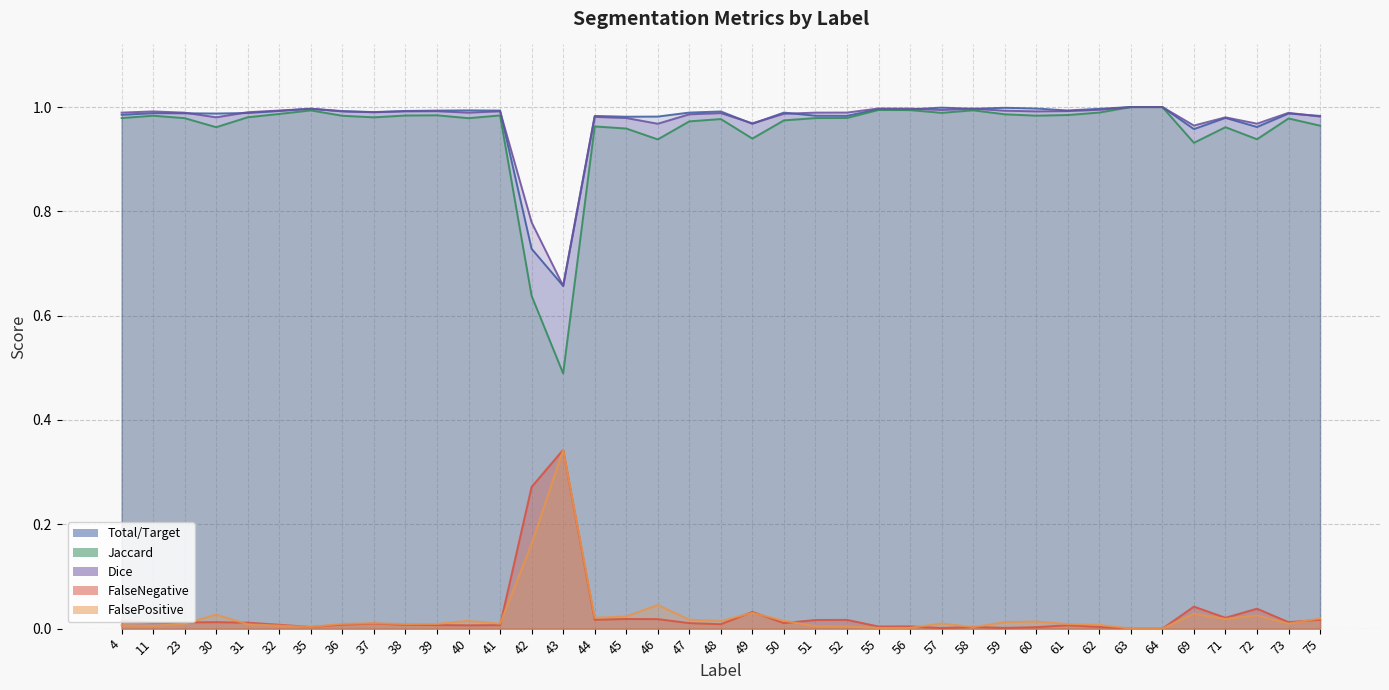

At which category does FalseNegative reach its first local valley?

11